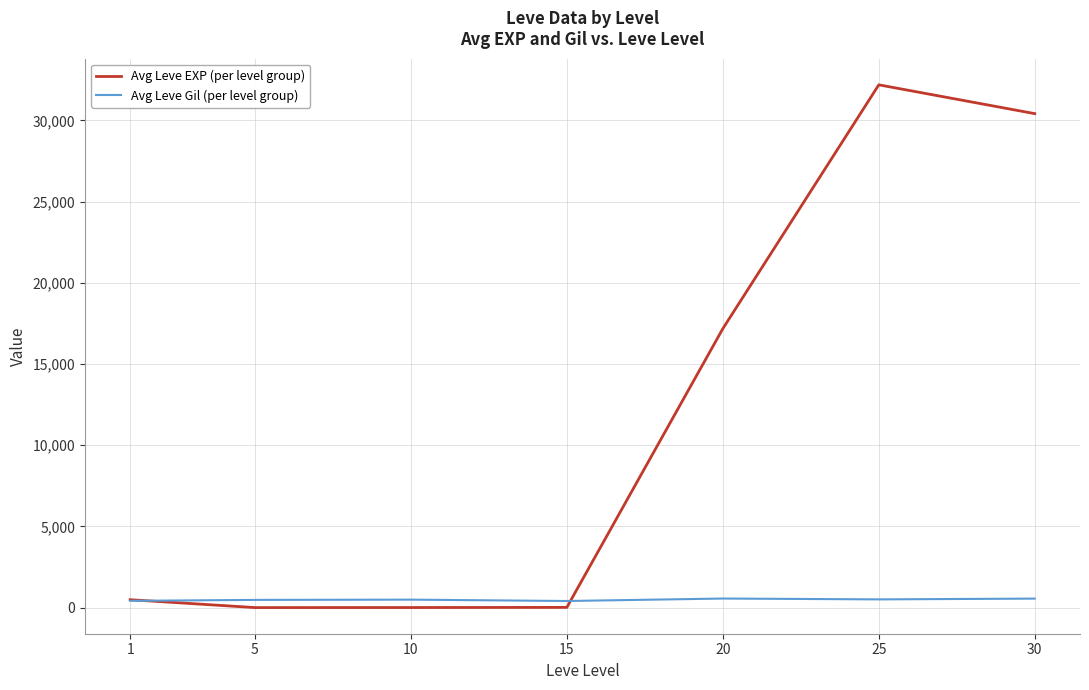

What are all the series names shown in the legend?

Avg Leve EXP (per level group), Avg Leve Gil (per level group)